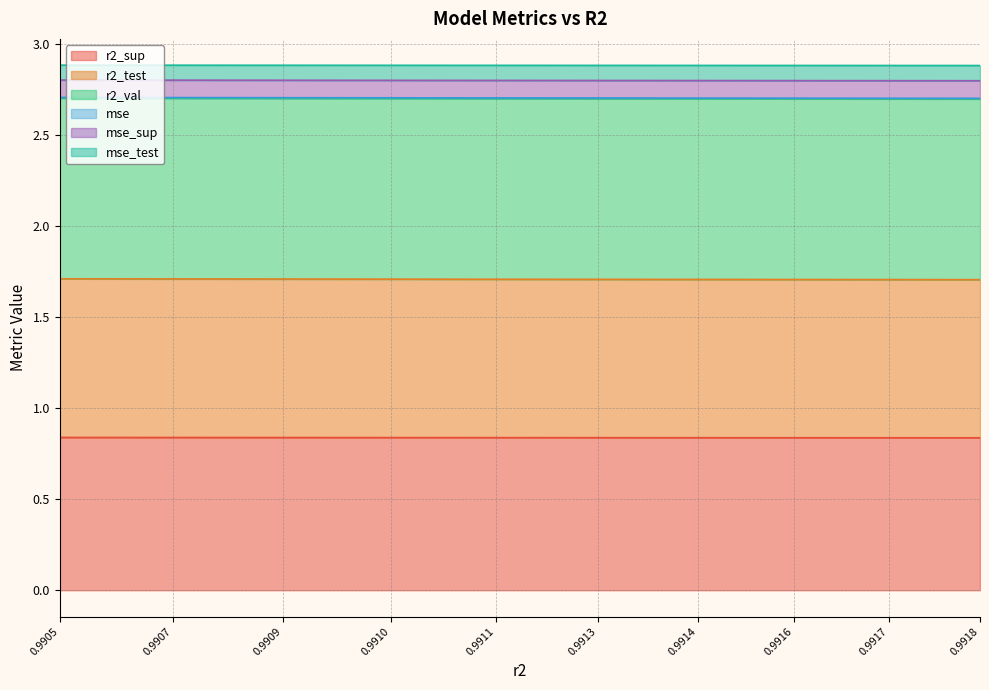

How many lines are shown in the chart?

6